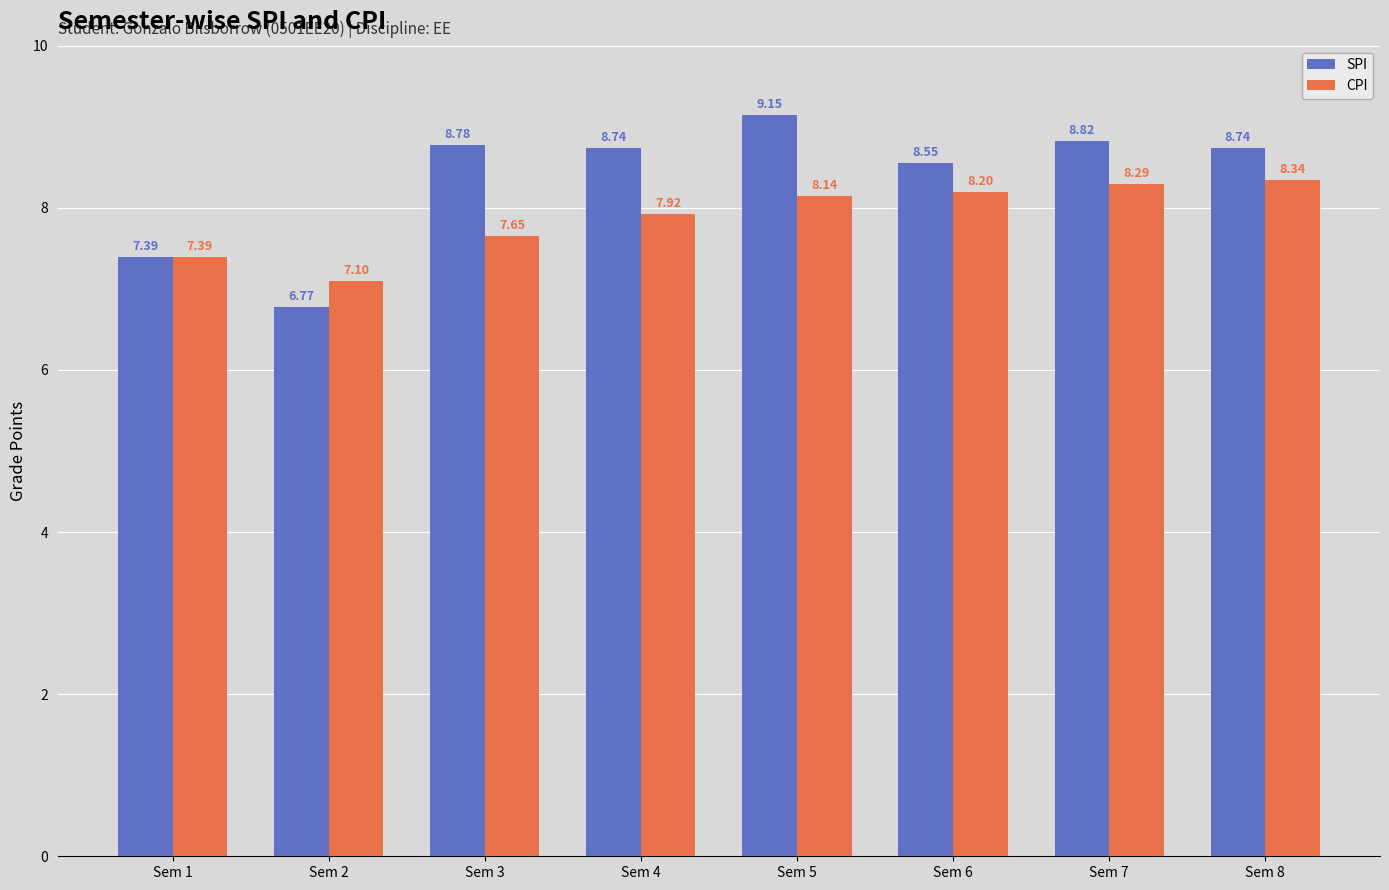

How many categories are shown in the chart?

8